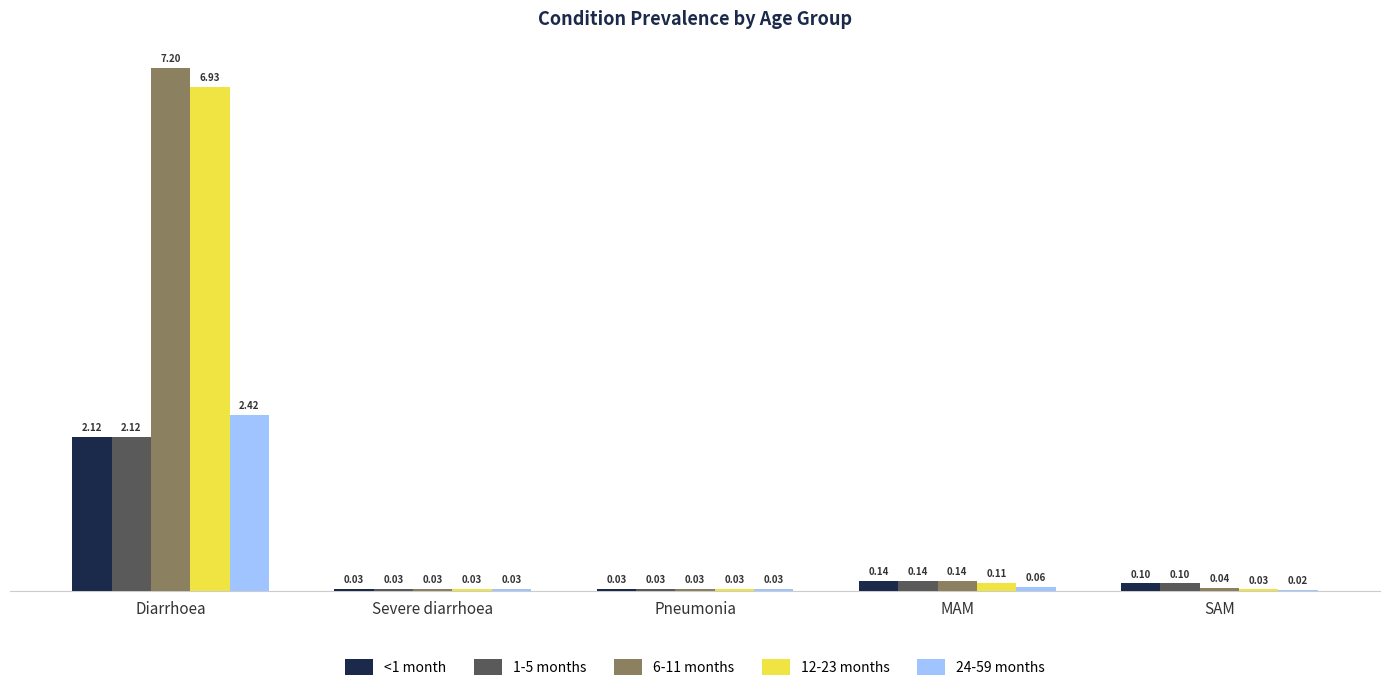

Which series has the largest total across all categories?

6-11 months